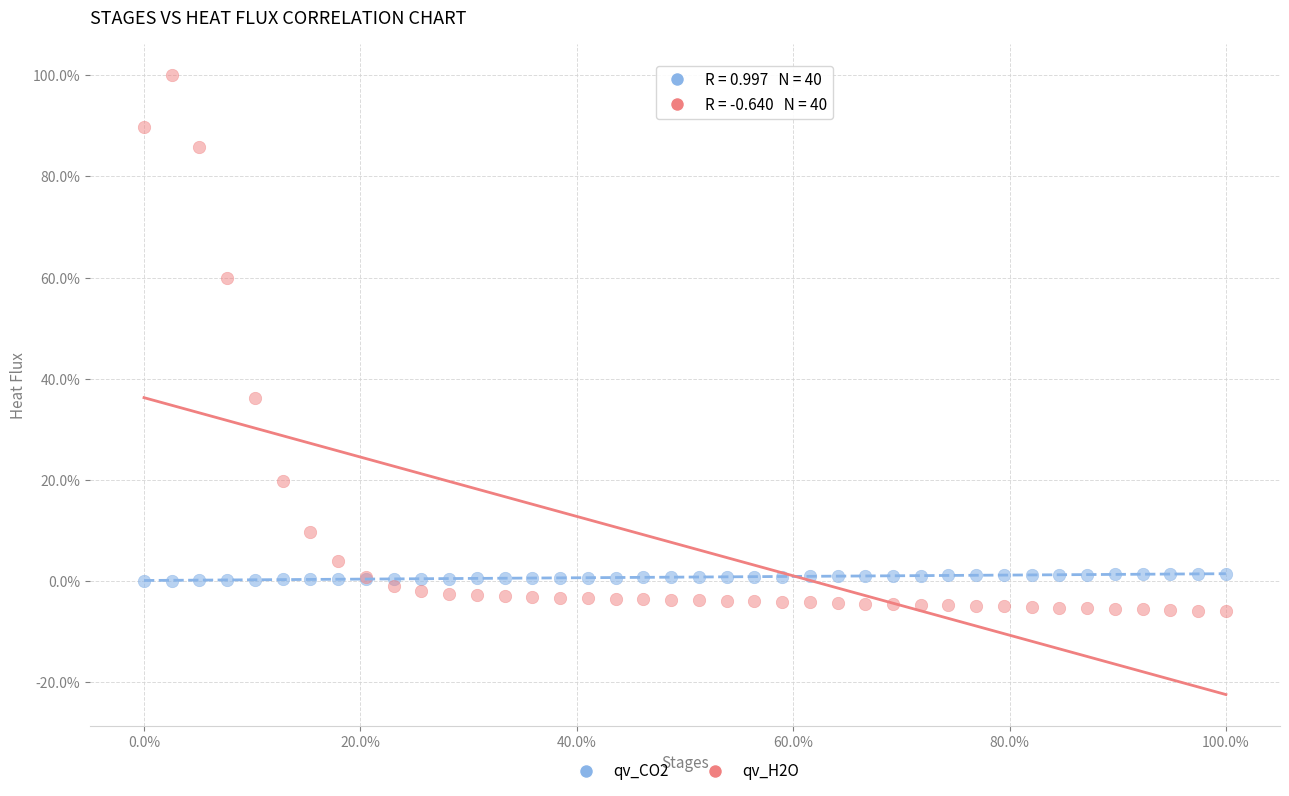

Which series has the widest spread of Y values?

qv_H2O